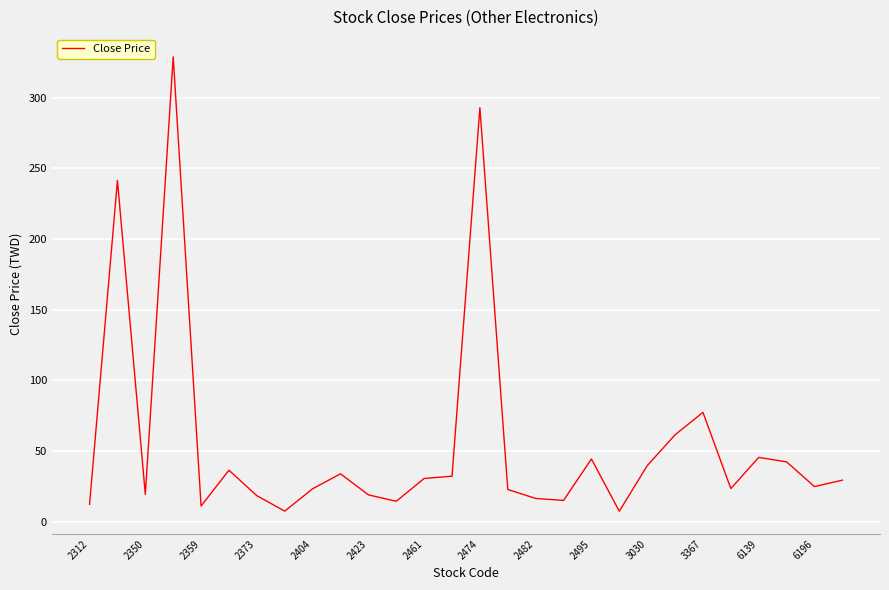

What is the maximum value shown in the chart?

329.0